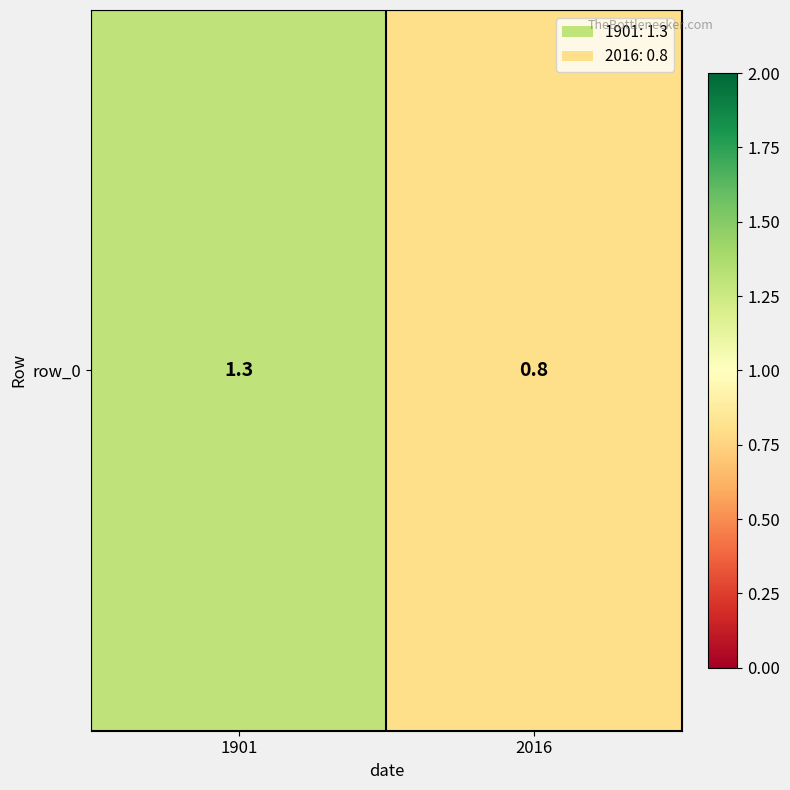

How many values exceed 1?

1